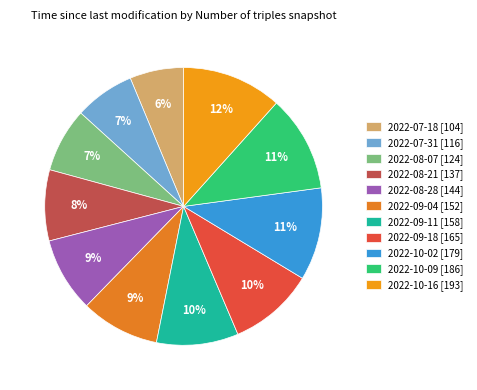

Rank the categories by value from lowest to highest.

2022-07-18, 2022-07-31, 2022-08-07, 2022-08-21, 2022-08-28, 2022-09-04, 2022-09-11, 2022-09-18, 2022-10-02, 2022-10-09, 2022-10-16